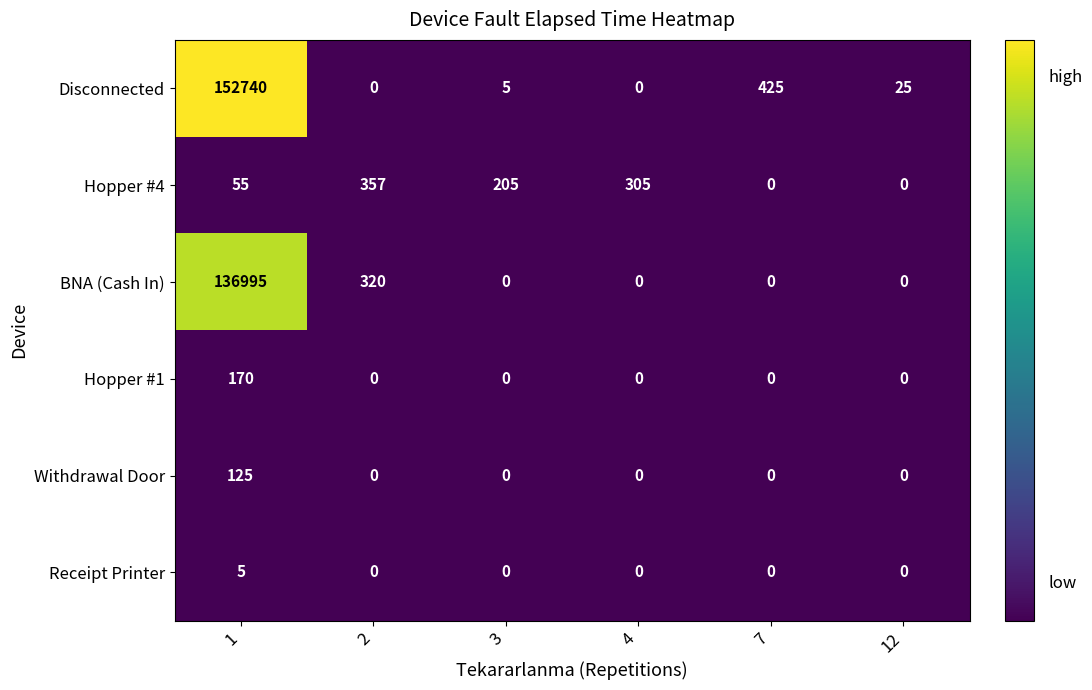

Which series has the largest total across all categories?

Disconnected